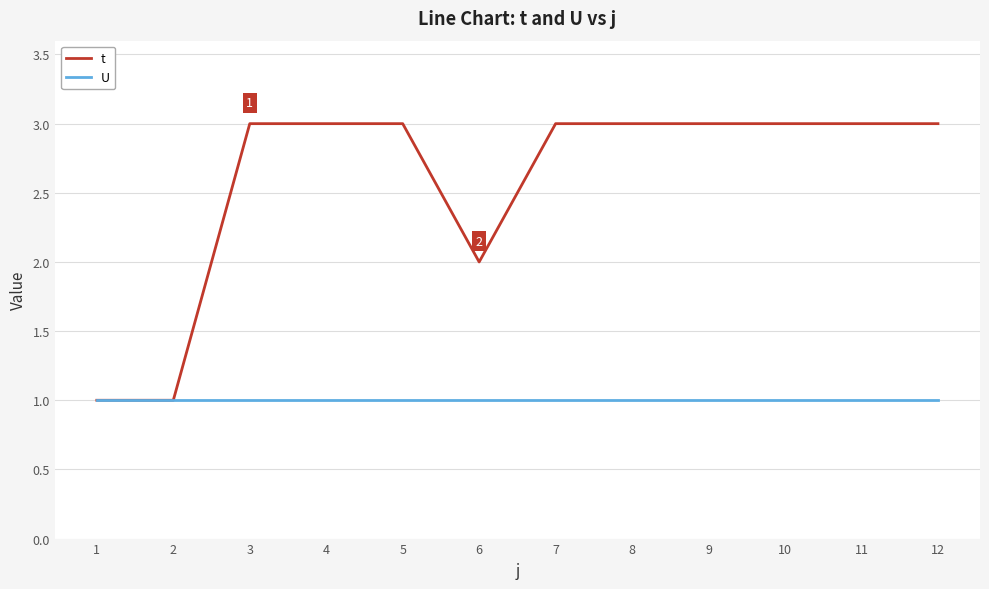

Between 6 and 7, which series saw the biggest shift?

t